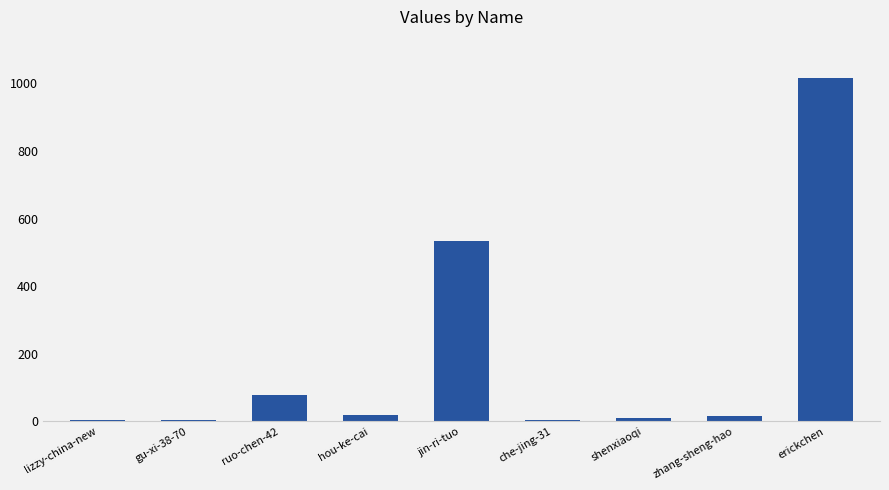

What is the sum of the values at zhang-sheng-hao and ruo-chen-42?

92